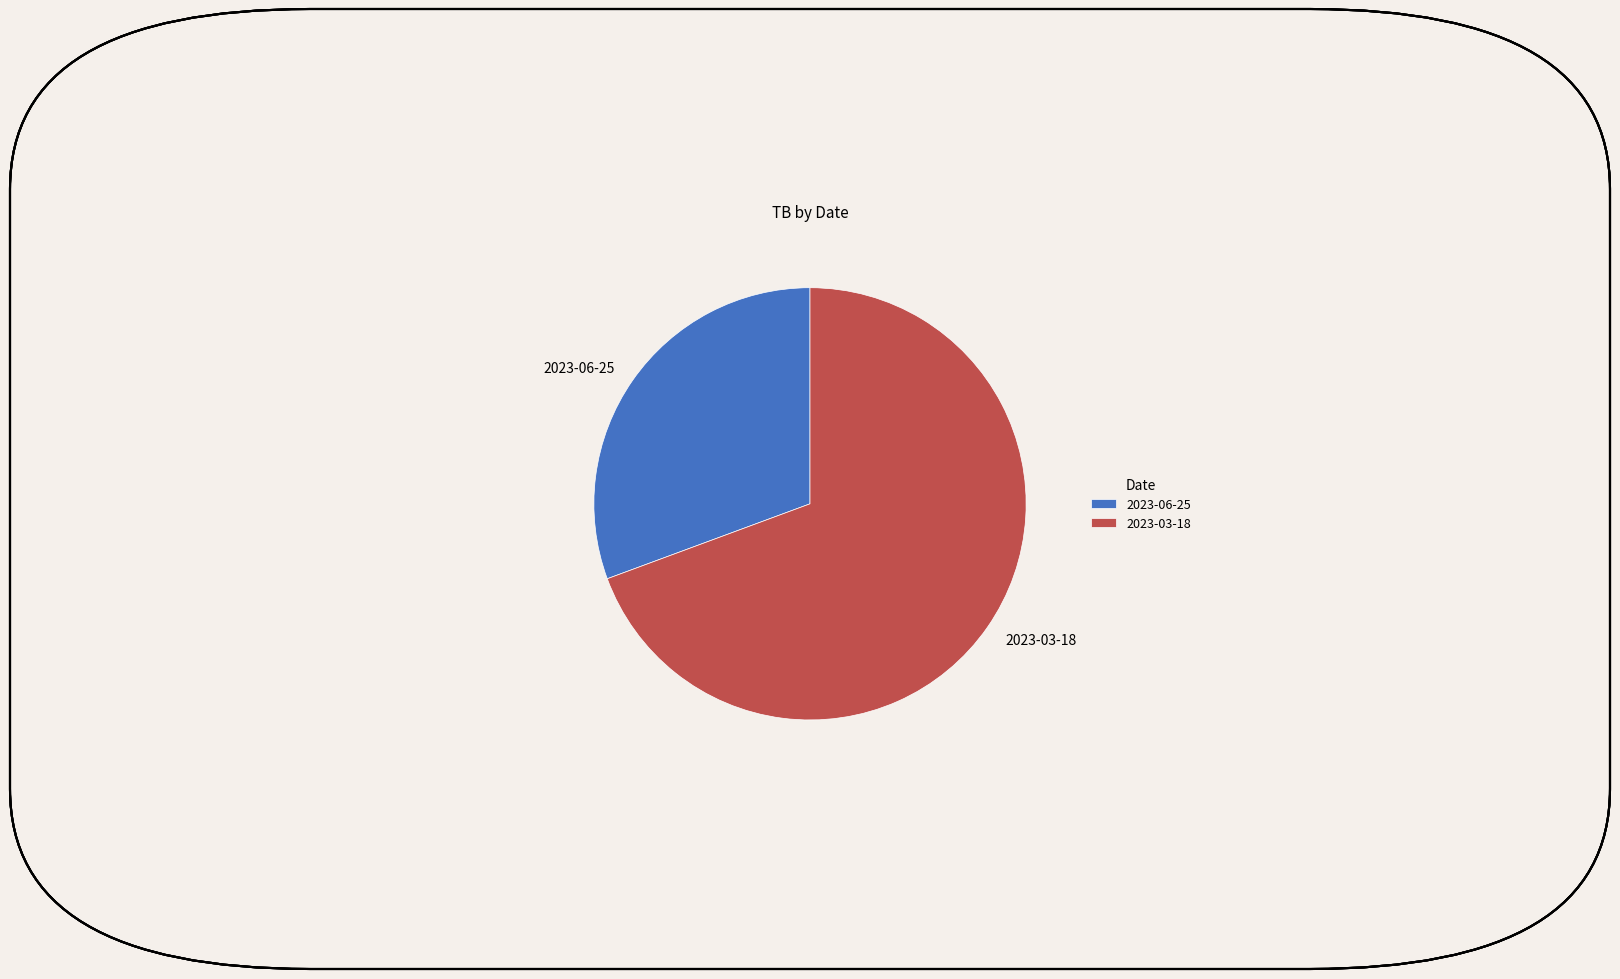

Between 2023-06-25 and 2023-03-18, which is larger?

2023-03-18